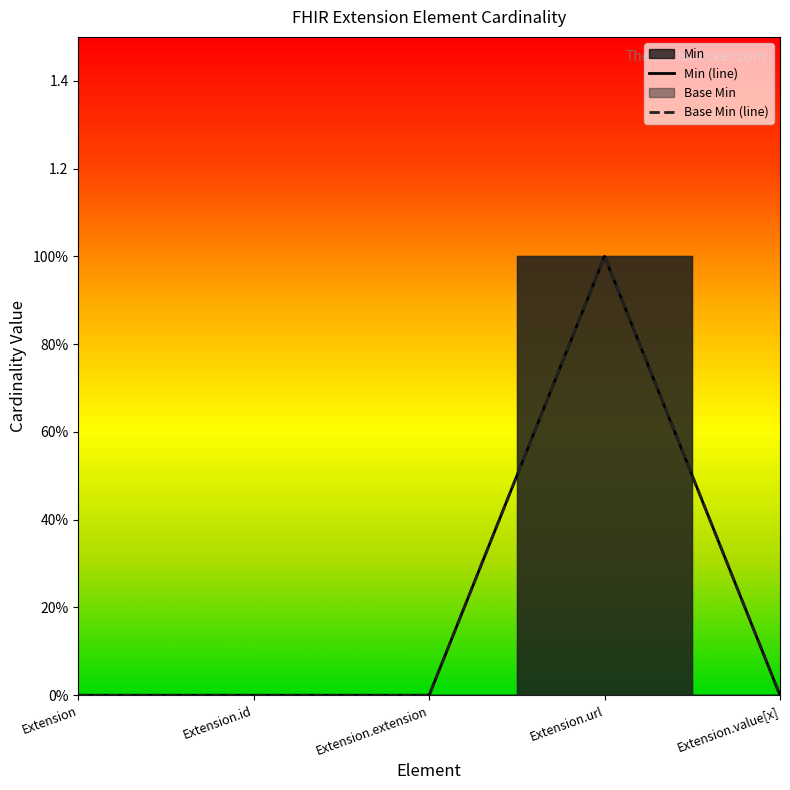

Reading right to left, extract all data points from this chart.

Min: 0	1	0	0	0
Base Min: 0	1	0	0	0